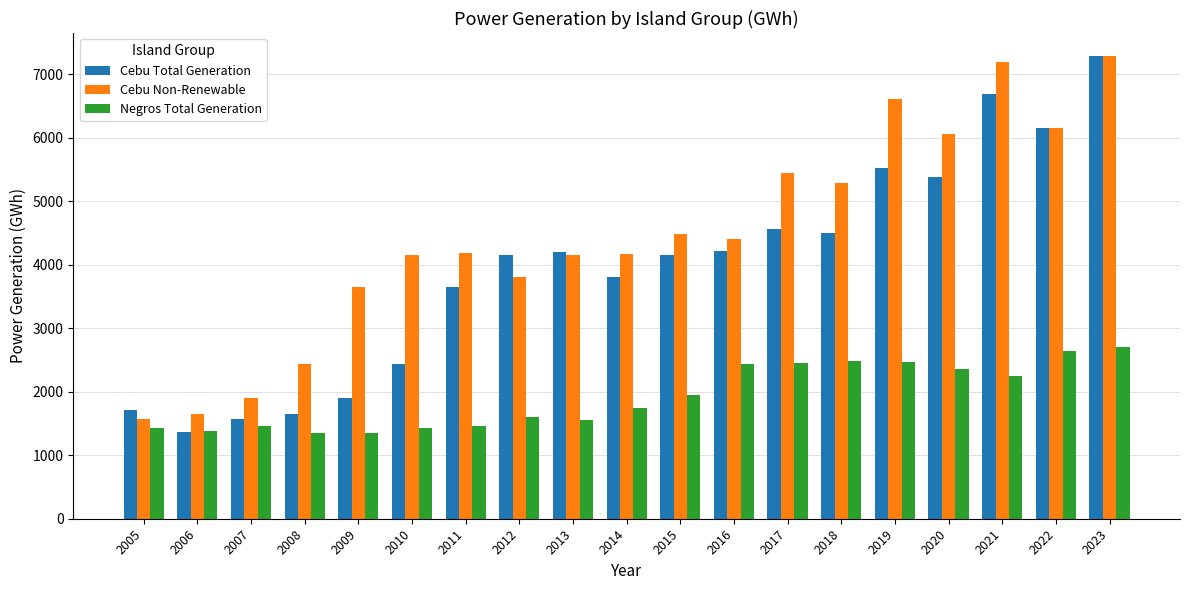

What is the maximum value shown in the chart?

7281.0